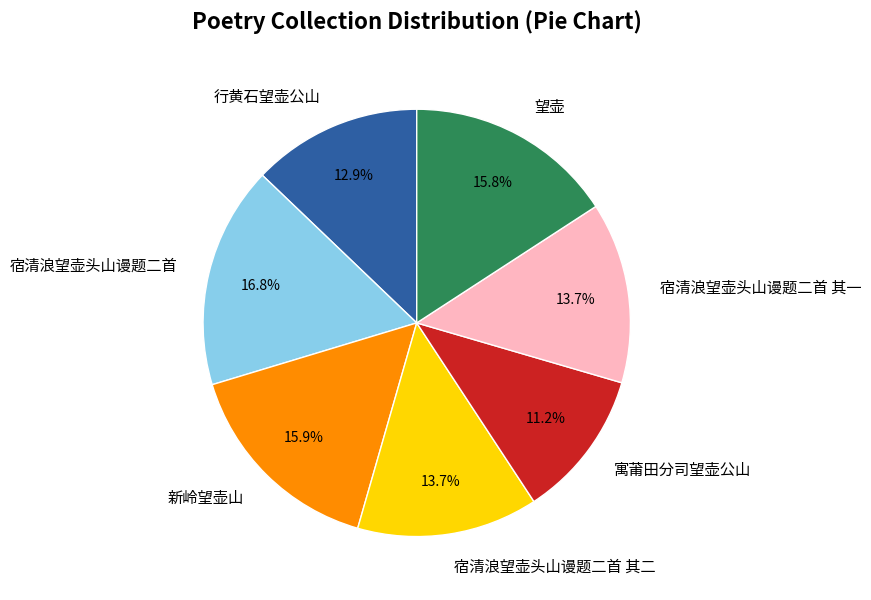

Does any single category account for the majority?

No